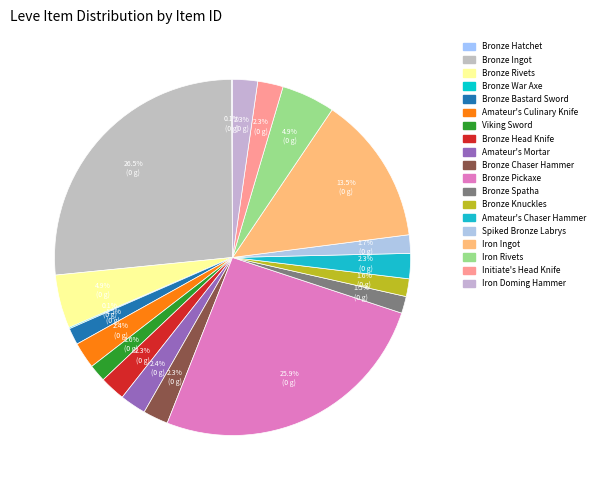

To the nearest percent, what is the combined percentage of Initiate's Head Knife and Bronze Head Knife?

5%